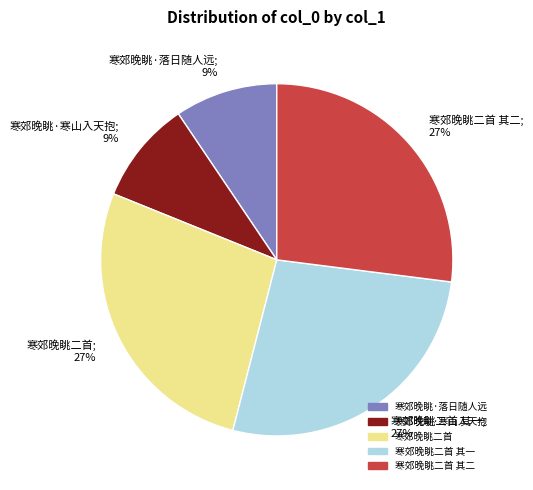

Count the number of slices in the pie.

5